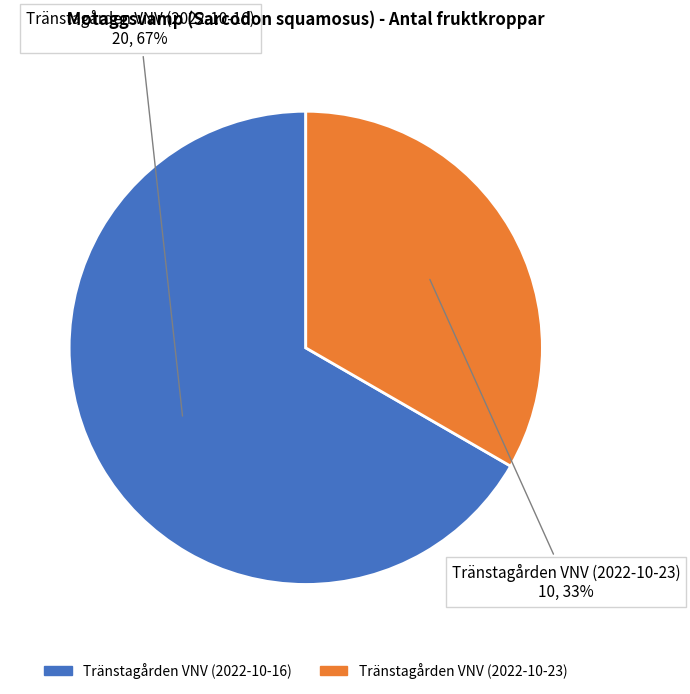

What percentage is the Tränstagården VNV (2022-10-23) slice, to the nearest percent?

33%